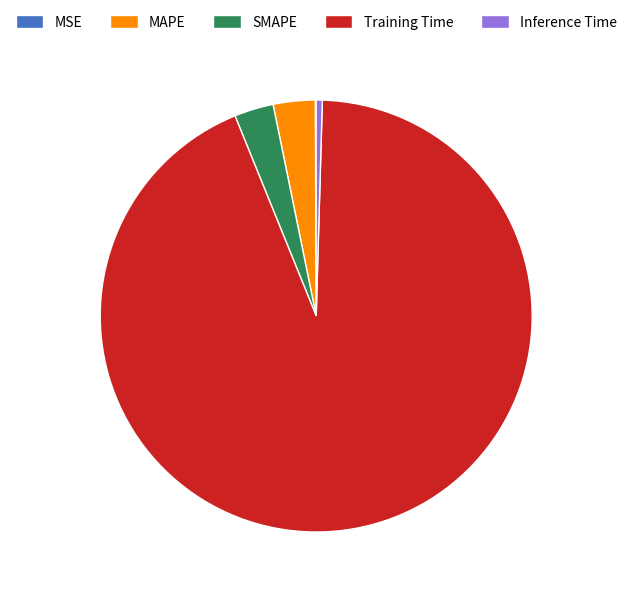

Which has a higher value, SMAPE or Training Time?

Training Time